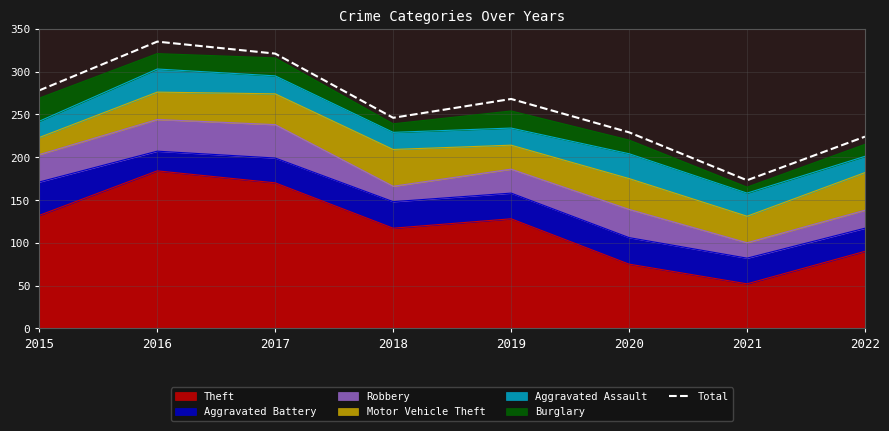

What is the approximate value at 2015, to the nearest 50?

300